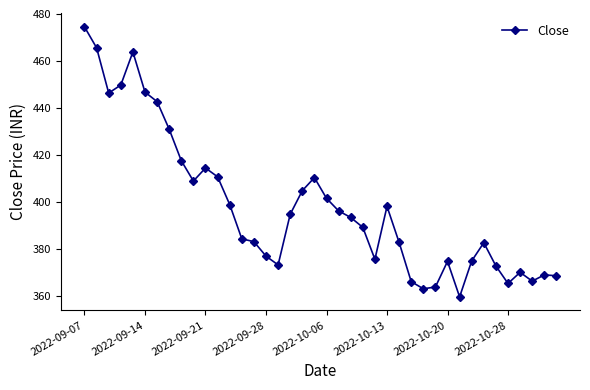

How many values are below 393?

20